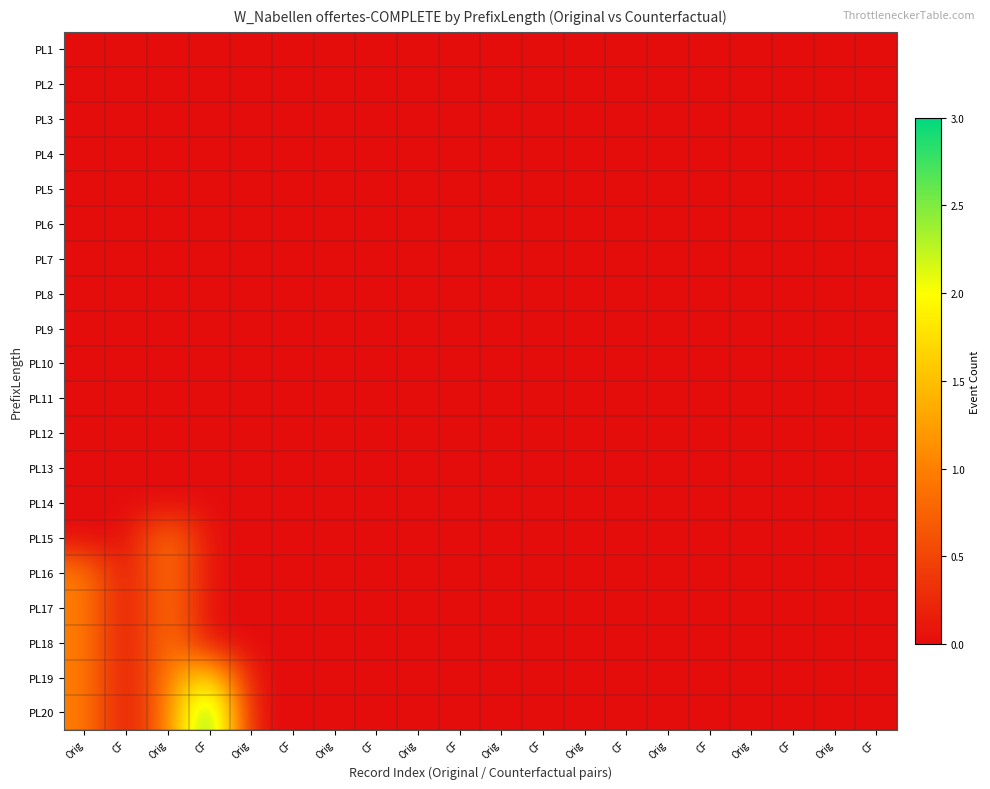

Which series has the largest range (max minus min)?

PL20